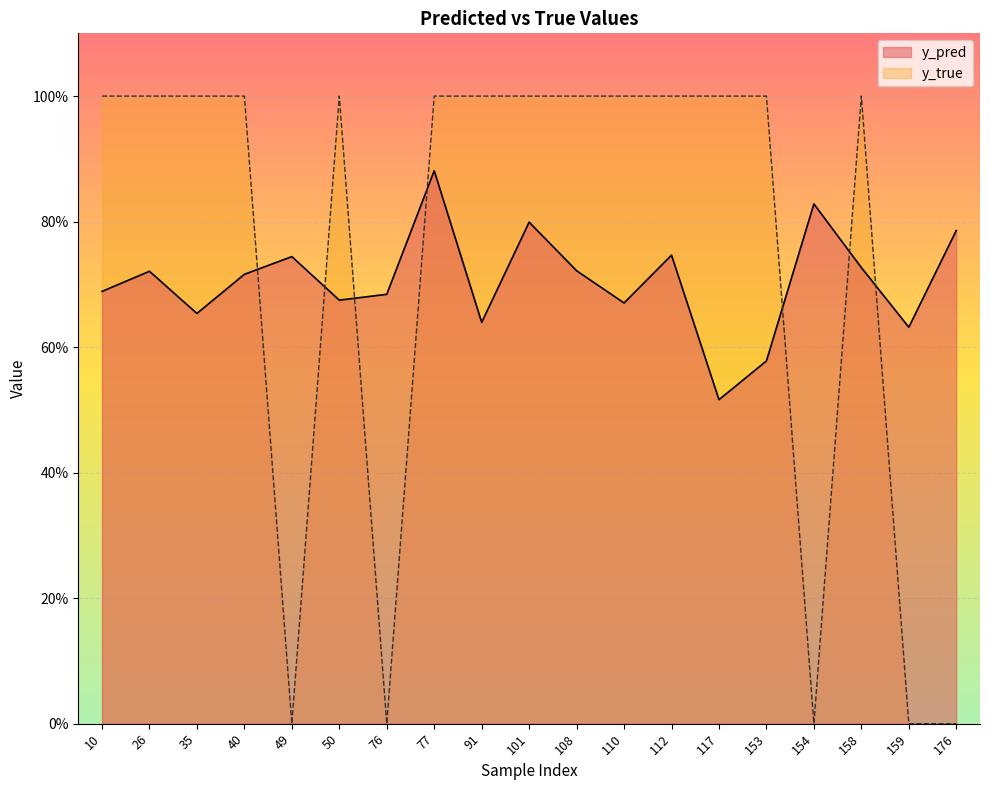

Reading right to left, extract all data points from this chart.

y_pred: 0.8	0.6	0.7	0.8	0.6	0.5	0.7	0.7	0.7	0.8	0.6	0.9	0.7	0.7	0.7	0.7	0.7	0.7	0.7
y_true: 0.0	0.0	1.0	0.0	1.0	1.0	1.0	1.0	1.0	1.0	1.0	1.0	0.0	1.0	0.0	1.0	1.0	1.0	1.0